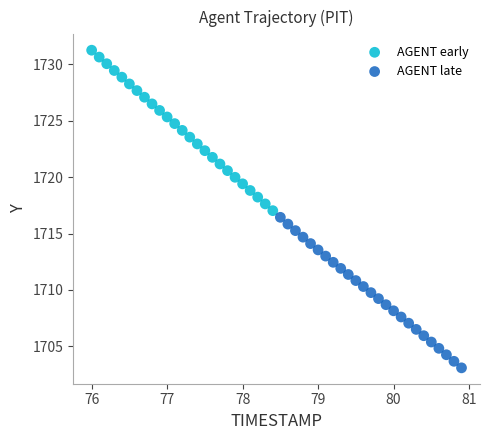

What are all the series names shown in the legend?

AGENT early, AGENT late